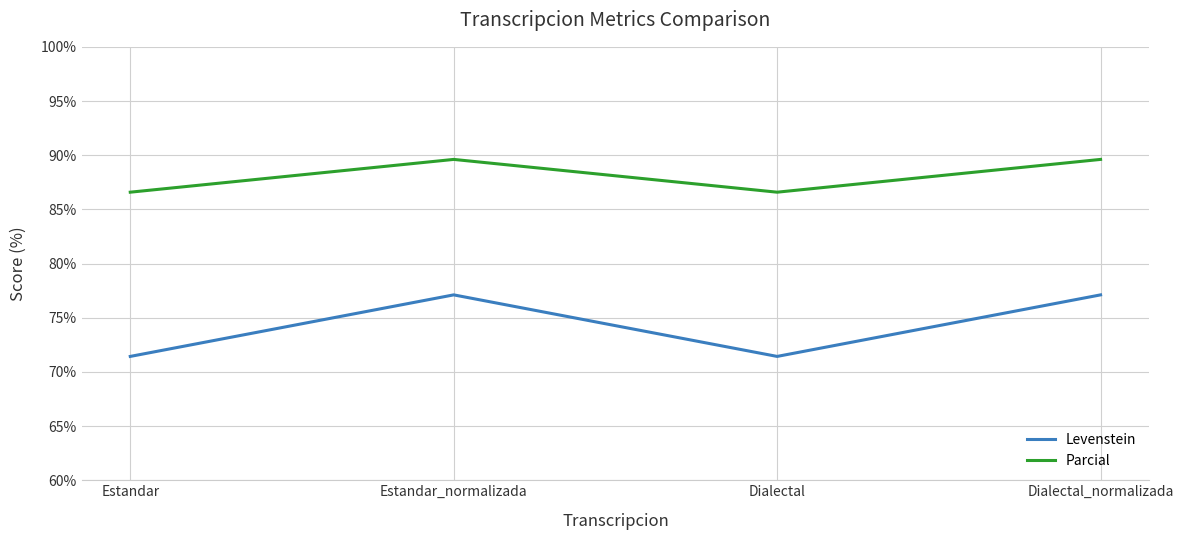

What is the average value of the Parcial series?

88.1